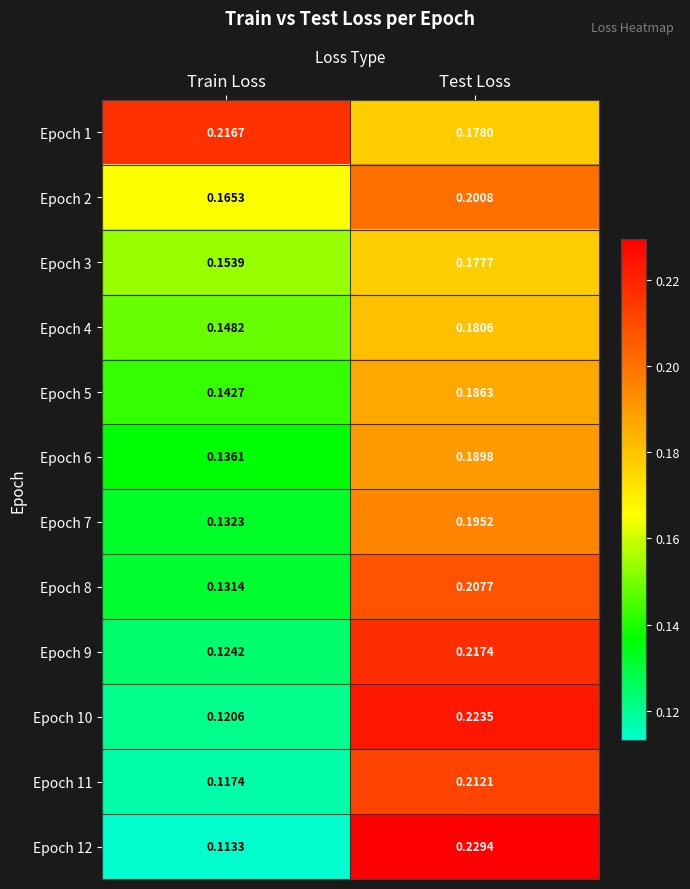

At which label is Epoch 4 closest to 0?

Train Loss